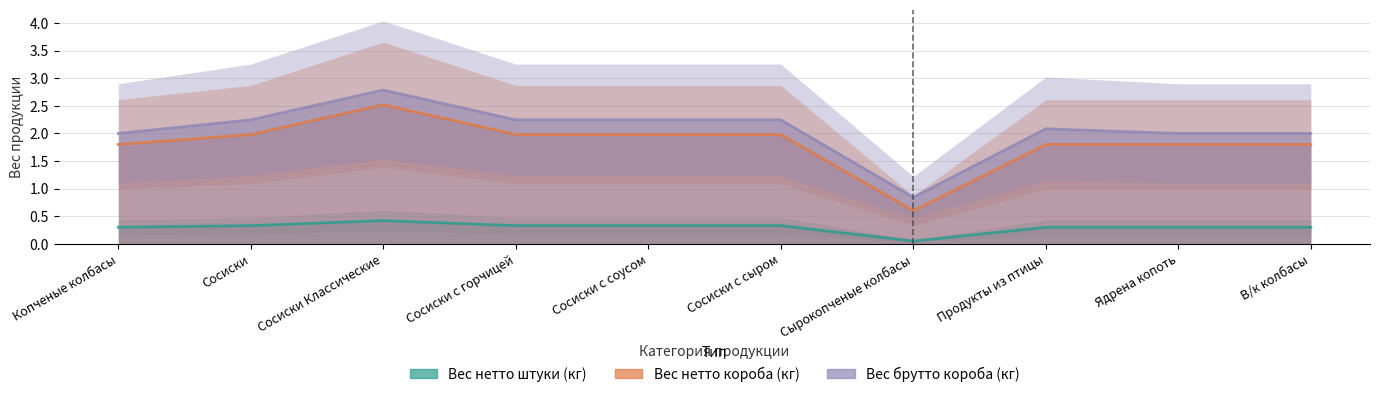

True or false: Вес нетто короба (кг) and Вес нетто штуки (кг) cross at least once.

False